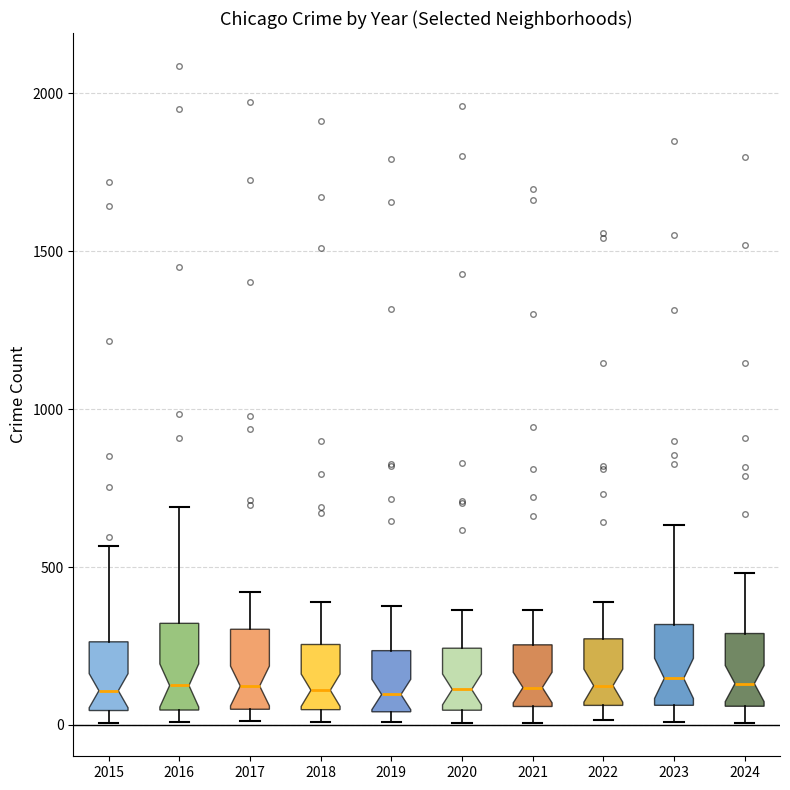

Where is the upper edge of the box at x = 2022 on the y-axis? The values are not printed on the chart, so give them approximately, as read against the axis.

250